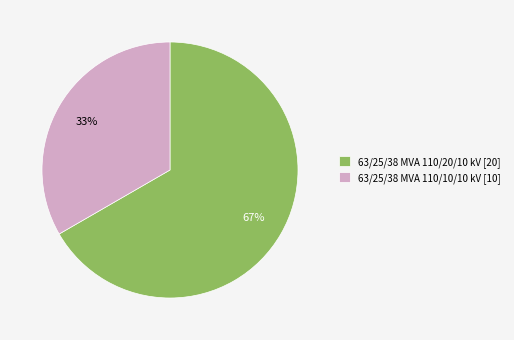

What is the ratio of the value at 63/25/38 MVA 110/10/10 kV to the value at 63/25/38 MVA 110/20/10 kV?

0.5